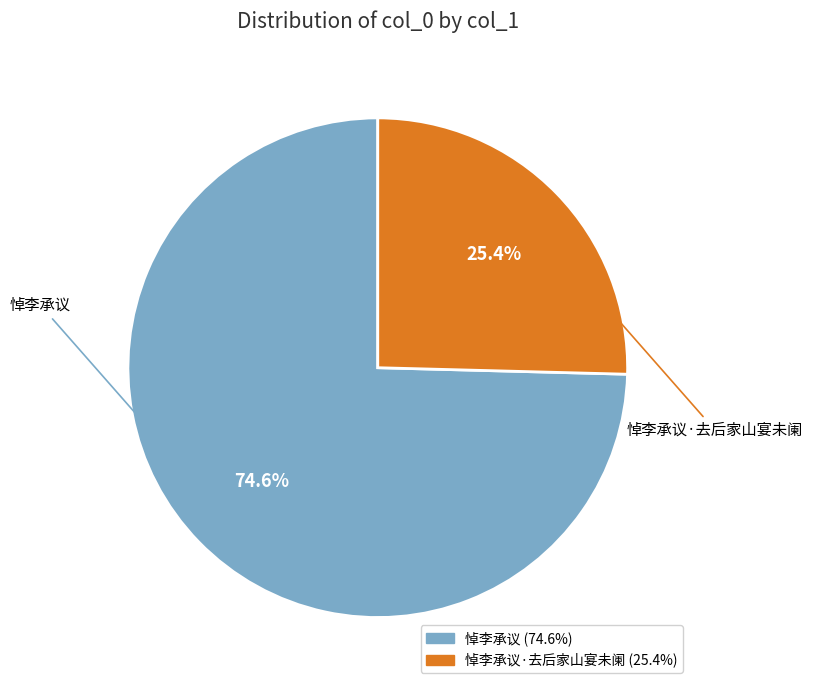

What is the largest slice in the pie chart?

悼李承议